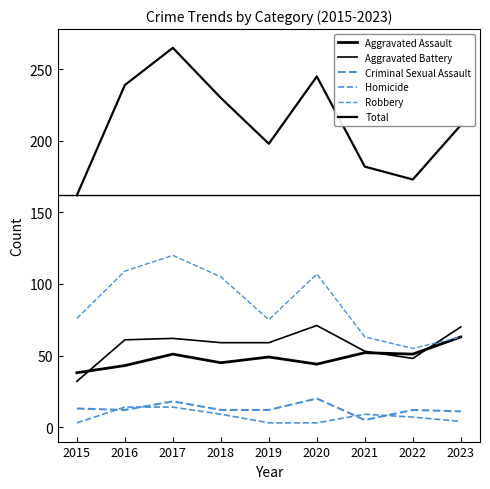

True or false: Criminal Sexual Assault and Total cross at least once.

False